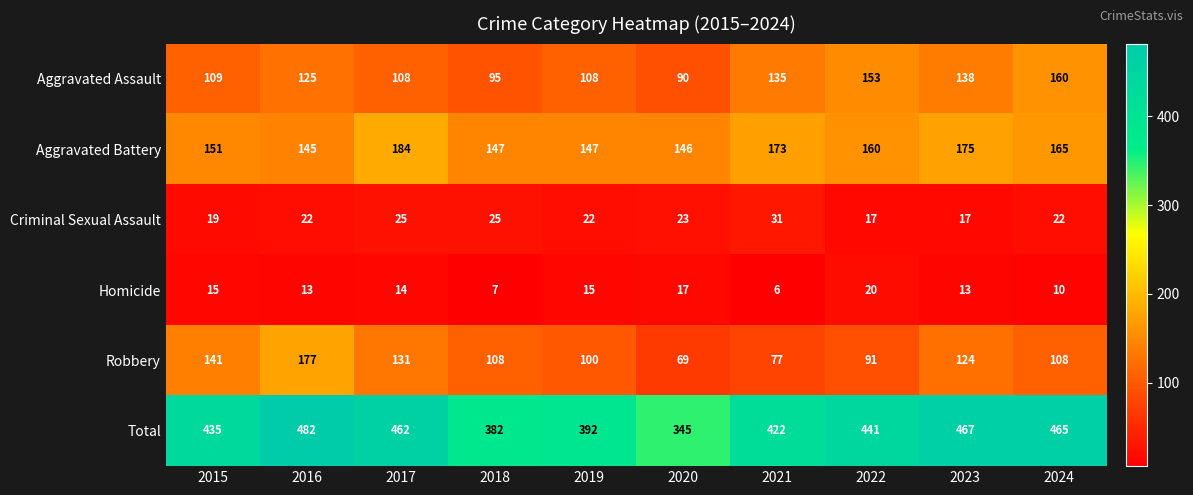

What is the spread (max minus min) of values at 2020?

328